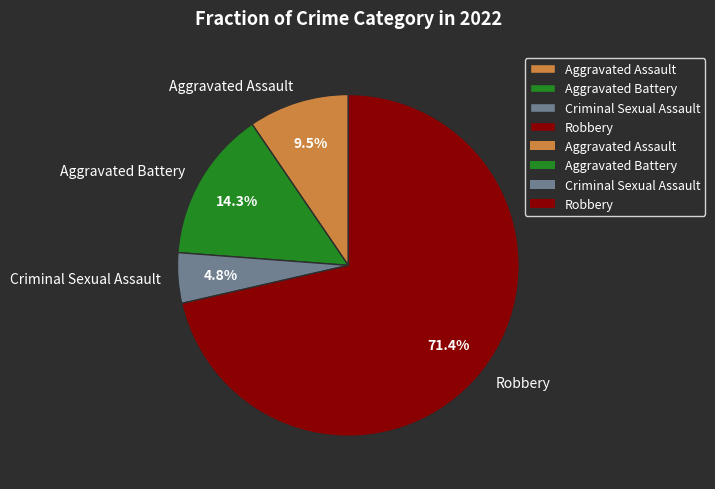

Which slice is the largest?

Robbery